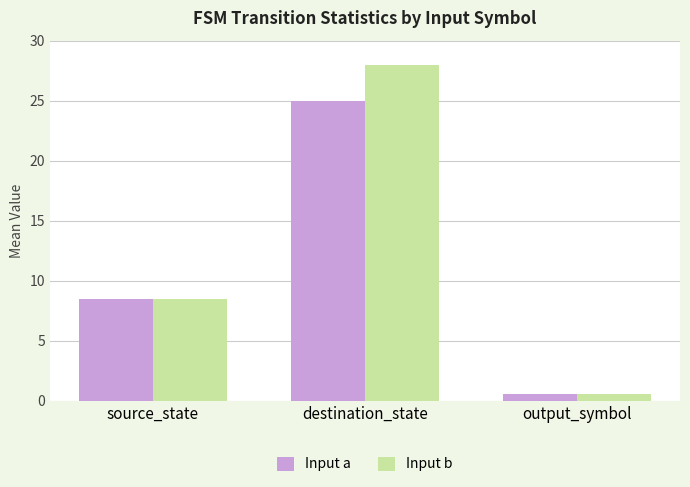

Reading left to right, transcribe all the data shown in this chart.

Input a: 8.5	24.9	0.6
Input b: 8.5	27.9	0.6